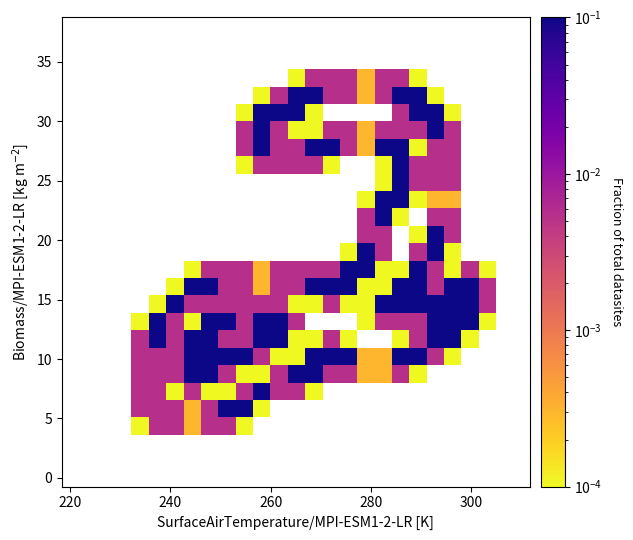

What is the greatest value displayed?

0.1